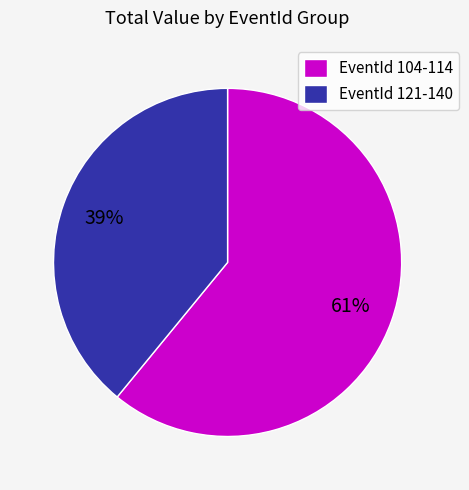

What is the ratio of the value at EventId 121-140 to the value at EventId 104-114?

0.6